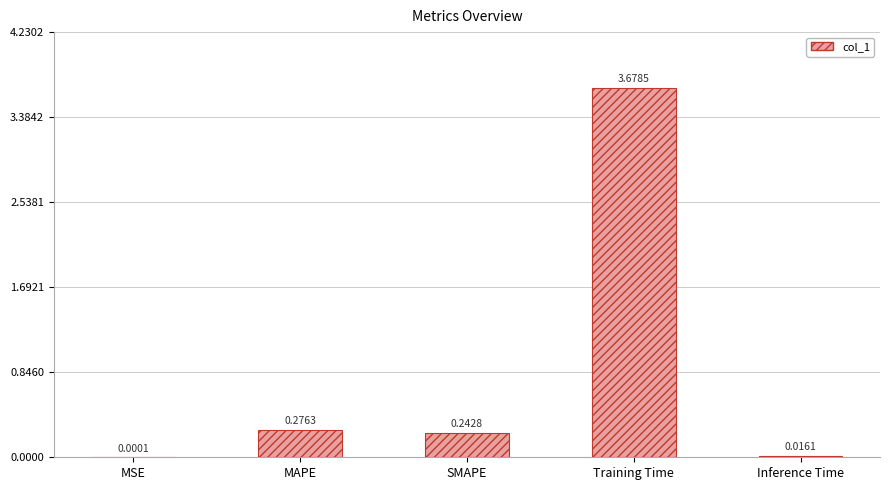

At which label is the value closest to 1?

MAPE